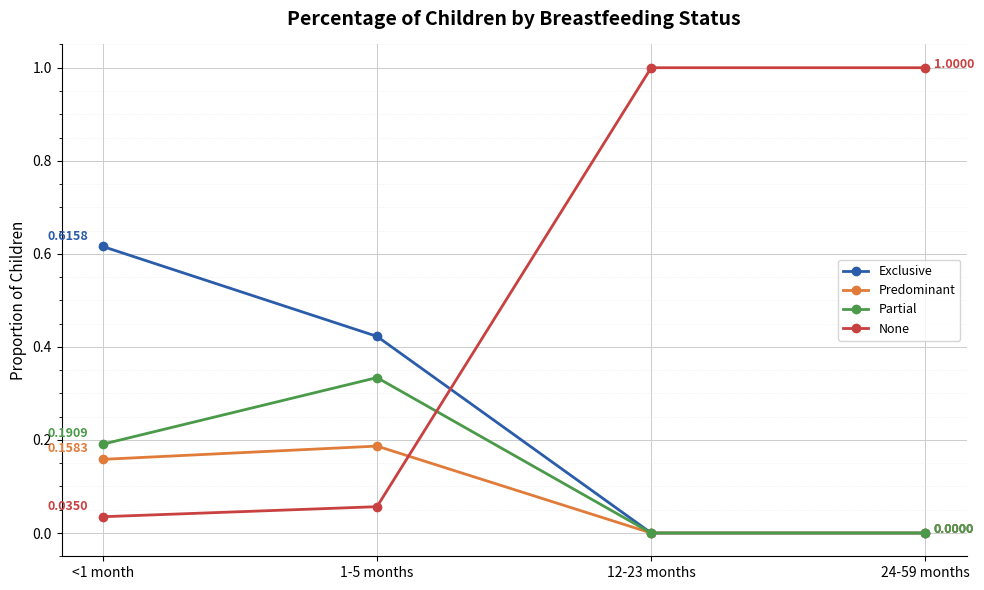

After their last crossing, which series has the higher values: None or Predominant?

None